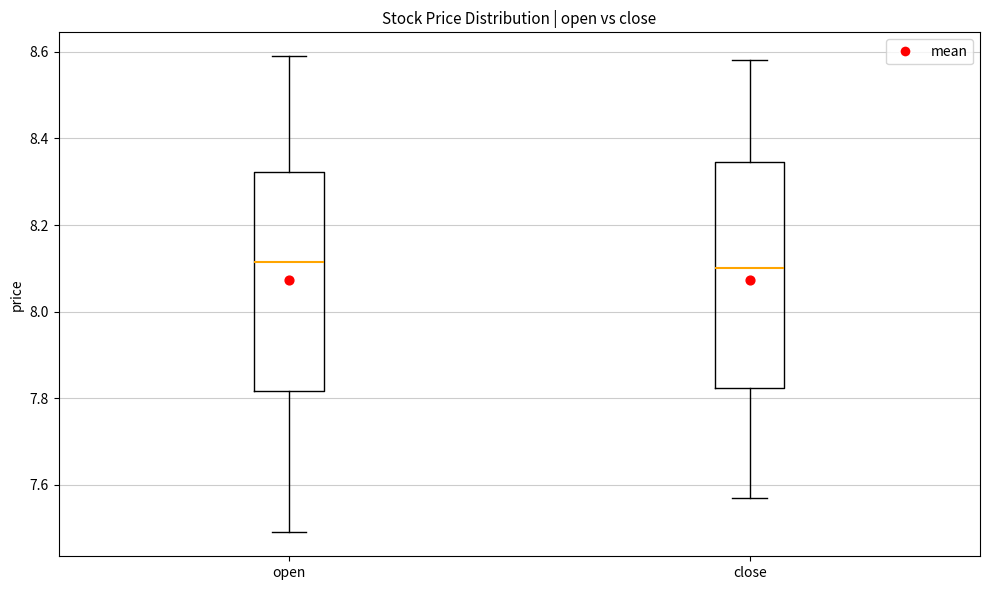

Reading left to right, transcribe this box plot: for each box, give where its median line is, the range the box spans, and where its two whiskers end, as read against the y-axis. The values are not printed on the chart, so give them approximately, as read against the axis.

open: median 8.12, box 7.82 to 8.32, whiskers 7.50 to 8.60
close: median 8.10, box 7.82 to 8.34, whiskers 7.58 to 8.58